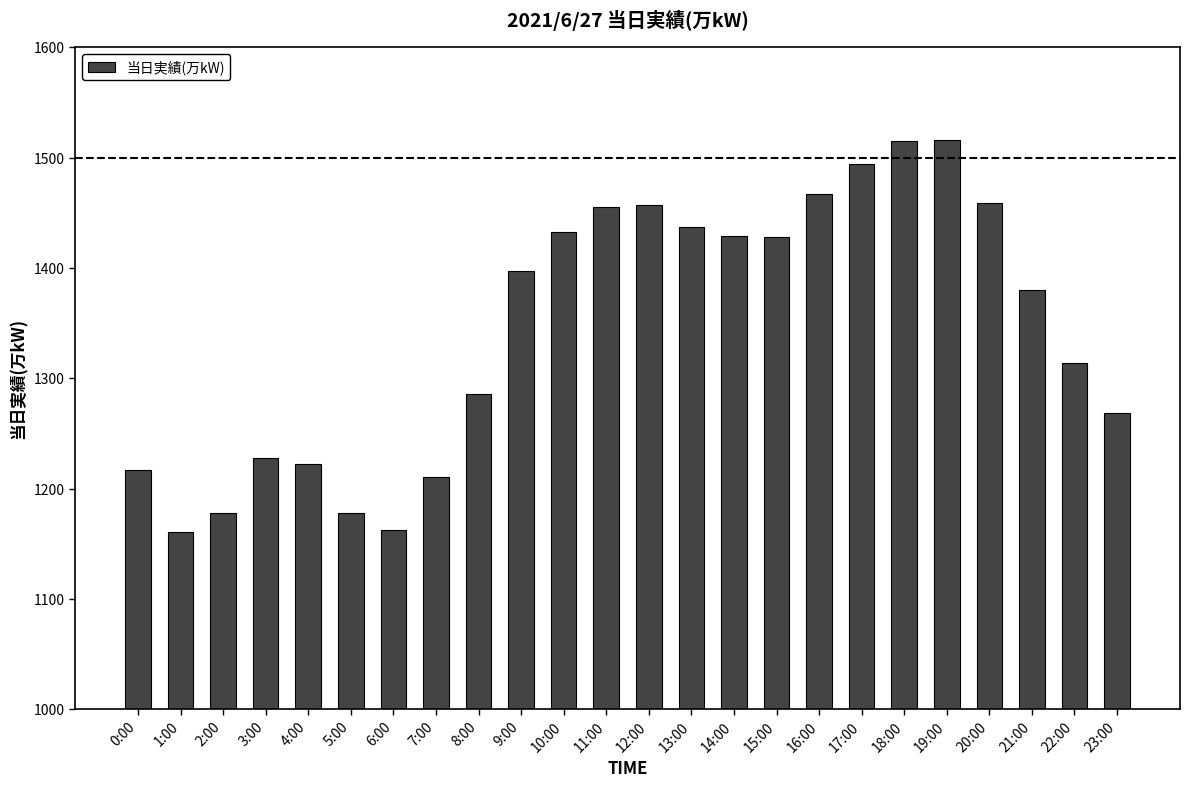

How many data points are less than 1397?

12